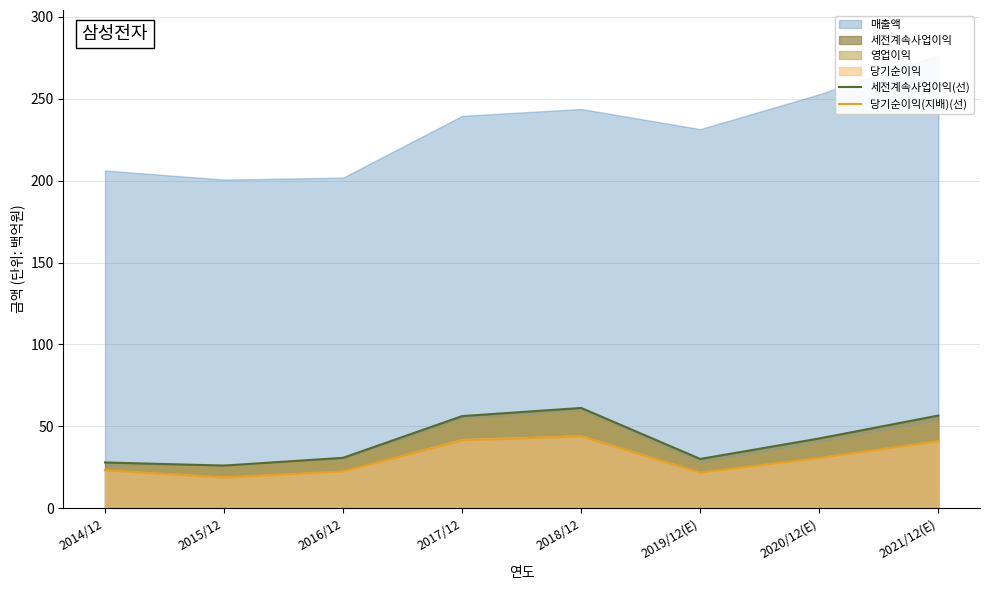

What is the highest value of the 세전계속사업이익(선) series?

61.2